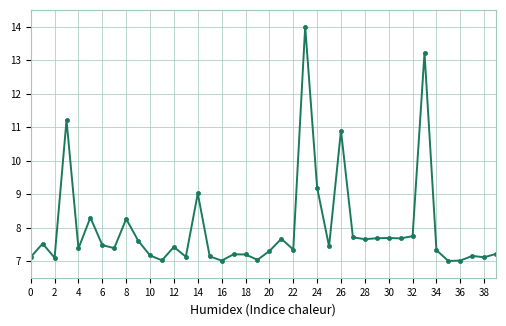

What is the average value?

8.0